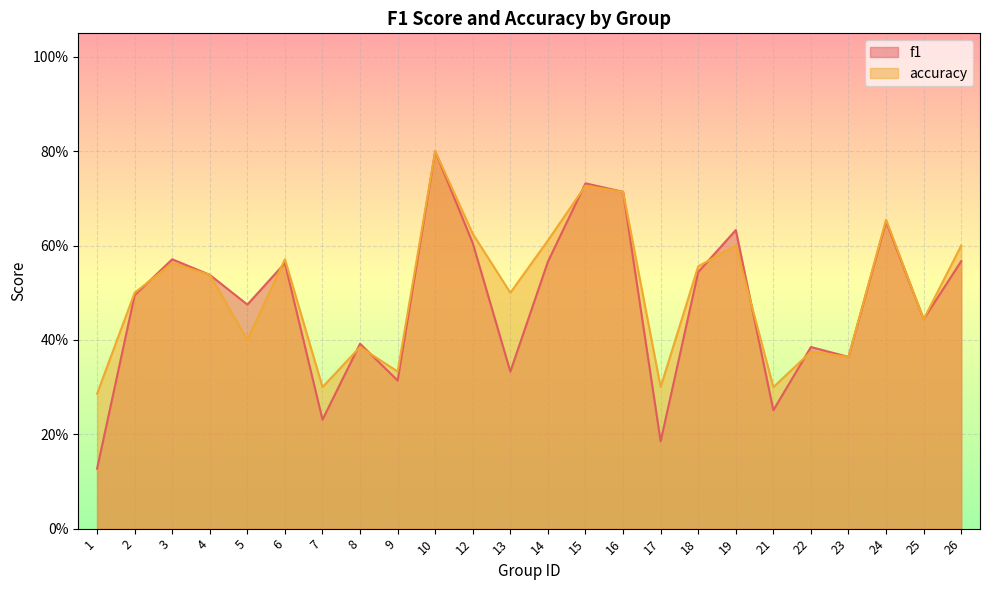

Which series has the largest total across all categories?

accuracy